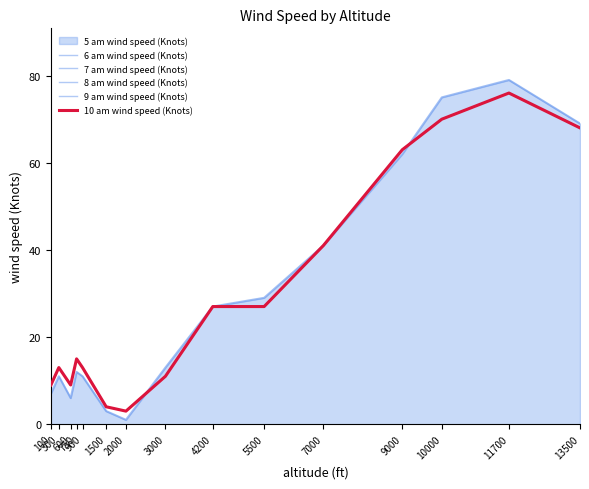

Does the chart have visible grid lines?

No